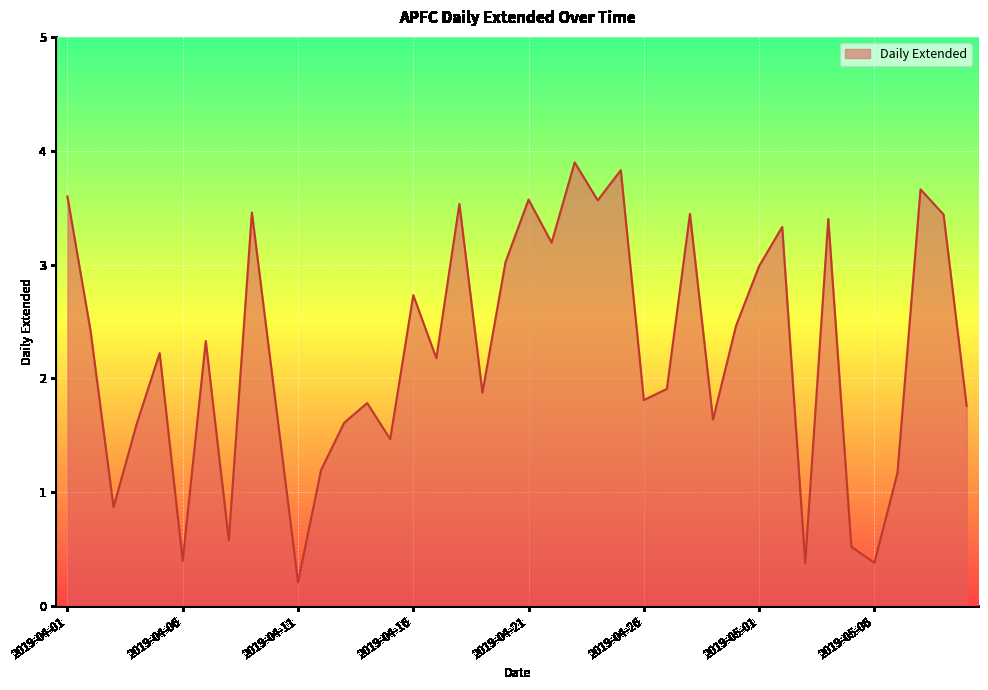

What is the sum of all values?

89.2